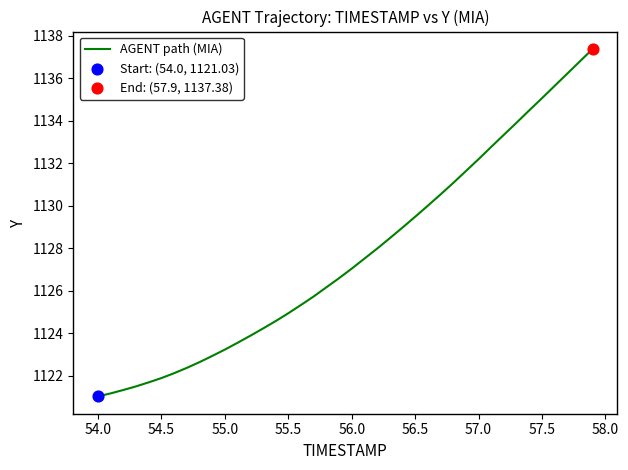

What is the minimum value shown in the chart?

1121.0